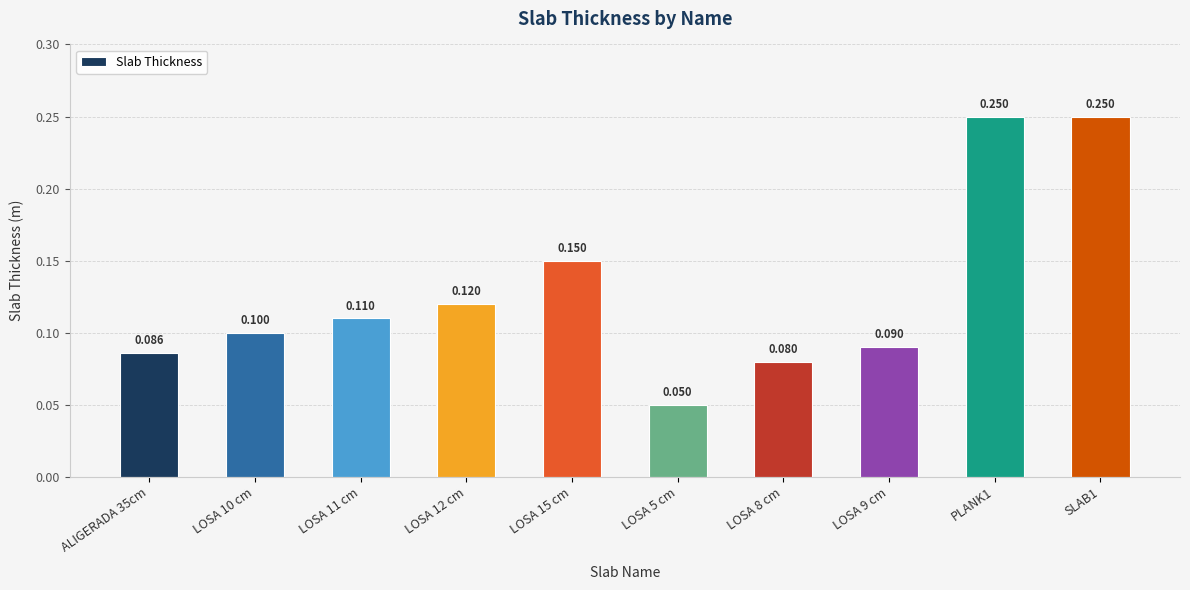

Does the chart contain any negative values?

No